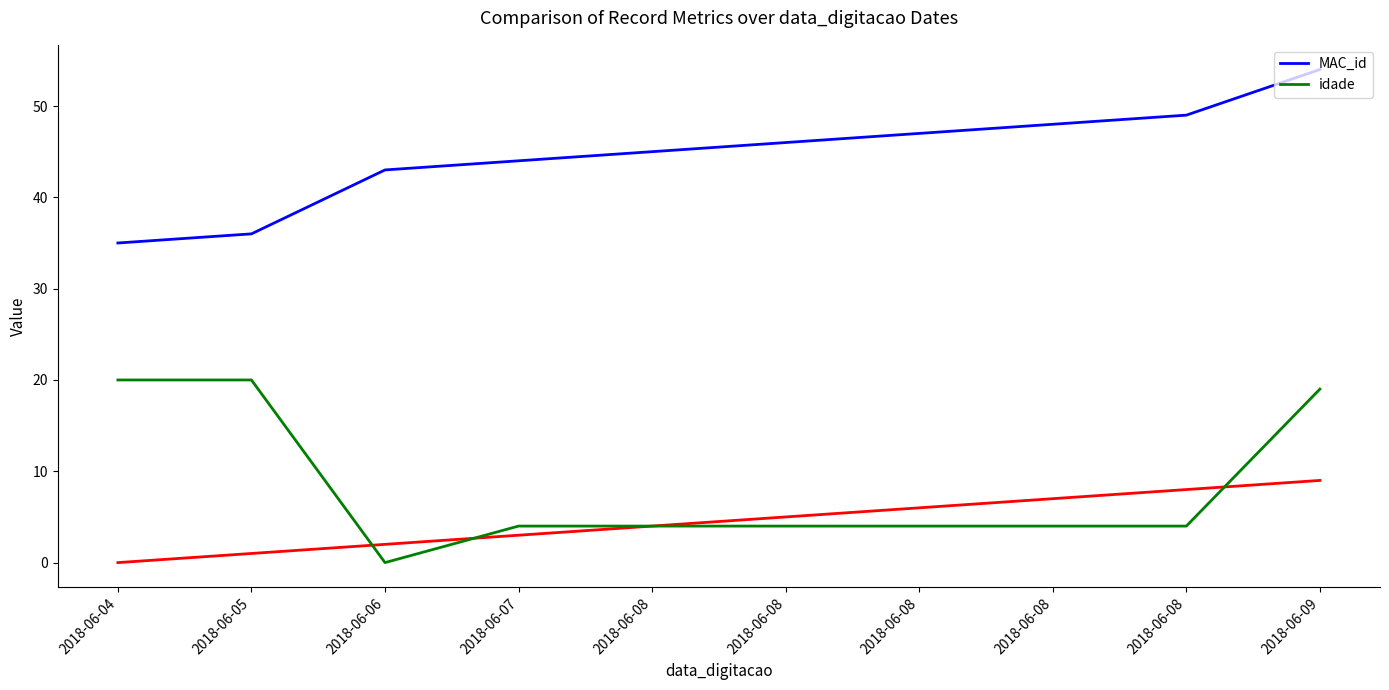

How many distinct data groups are displayed?

2